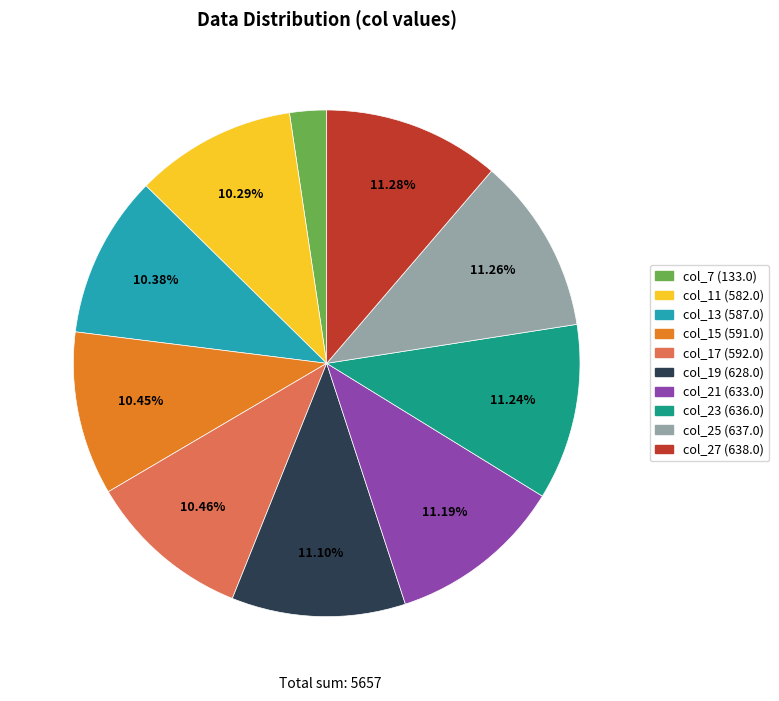

How many slices are in this pie chart?

10